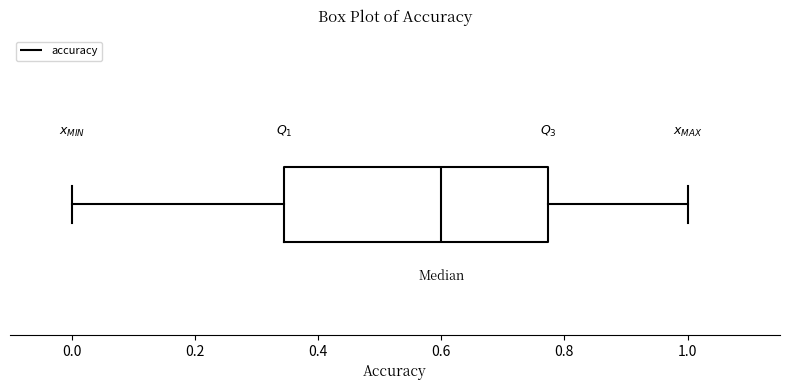

Transcribe this box plot: give where the median line is, the range the box spans, and where the two whiskers end, as read against the x-axis. The values are not printed on the chart, so give them approximately, as read against the axis.

median 0.60, box 0.34 to 0.78, whiskers 0.00 to 1.00